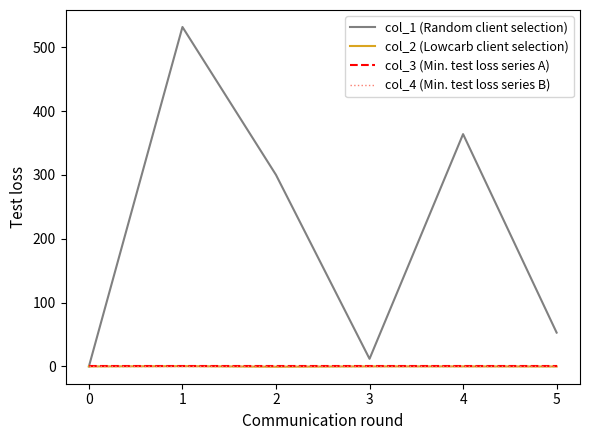

Where is the first local minimum for col_2 (Lowcarb client selection)?

1